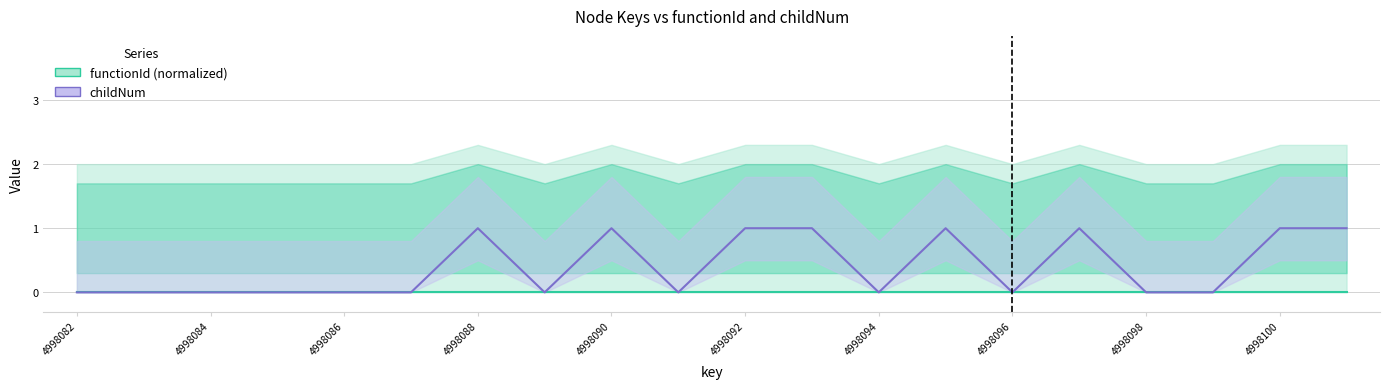

The functionId (normalized) series shows 0 at 4998100. True or false?

True